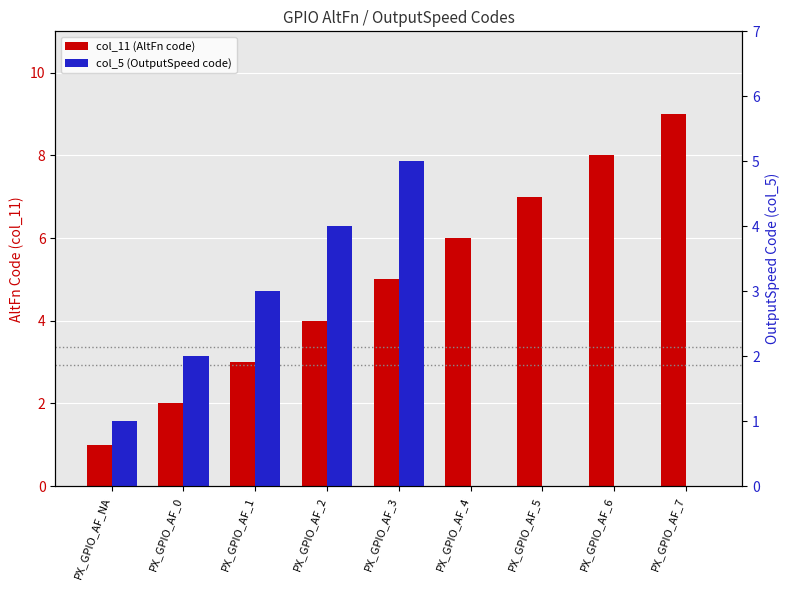

What is the difference between the maximum and minimum values in the col_5 (OutputSpeed code) series?

5